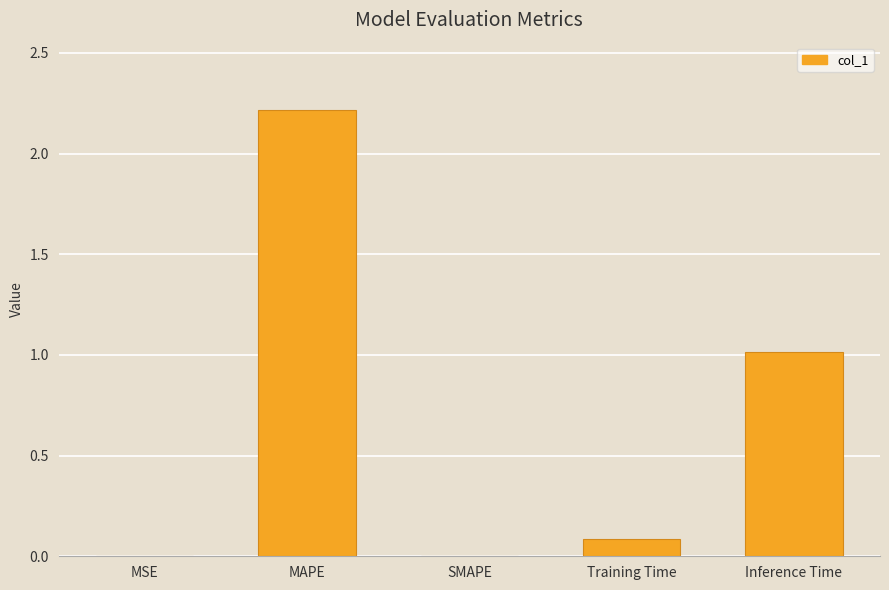

Are the bars grouped side by side (vs. stacked)?

No